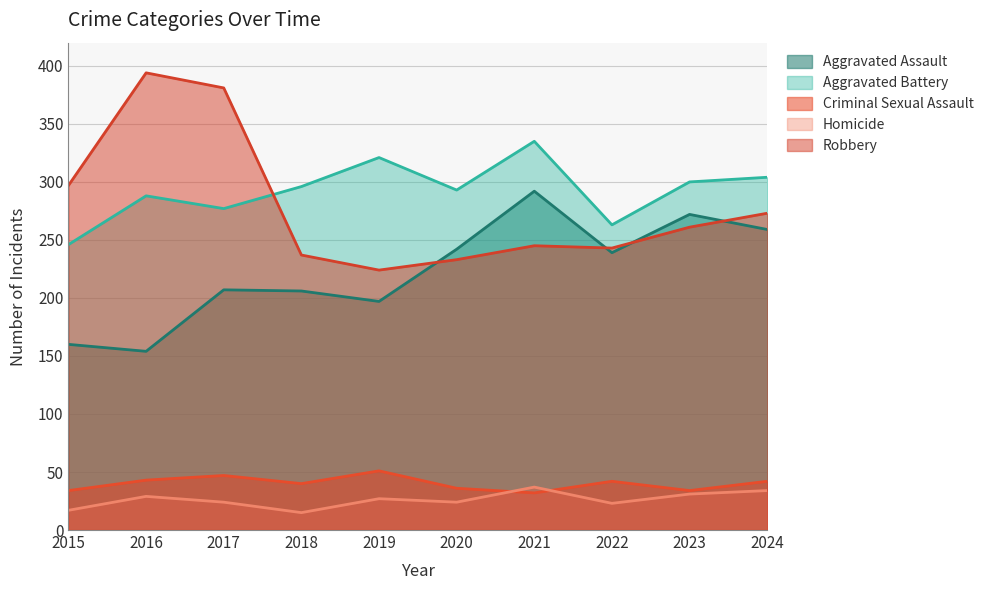

Is it true that Aggravated Battery equals 263 at 2022?

True